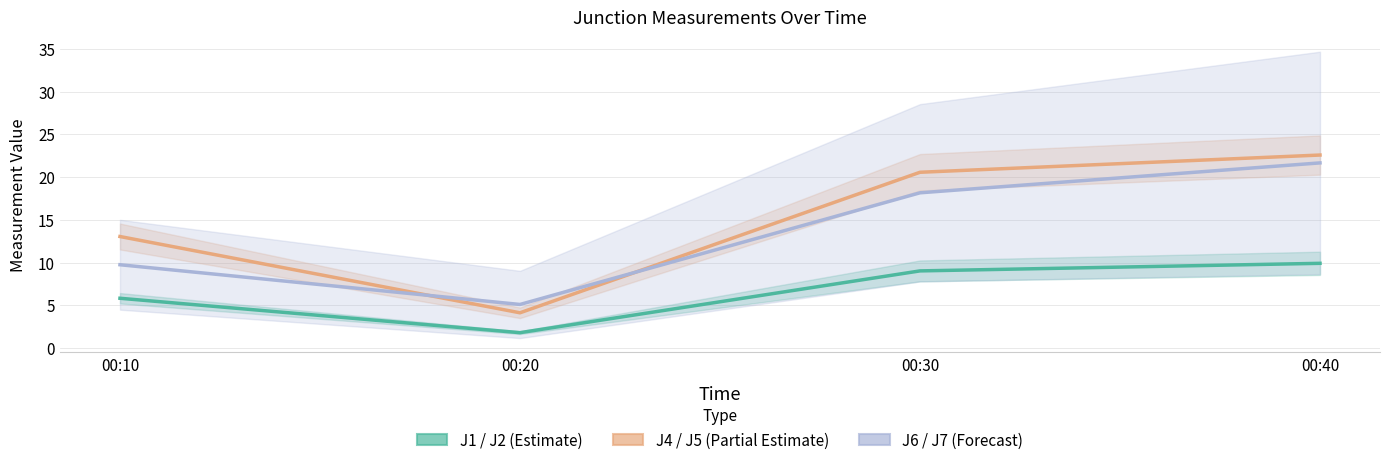

Which series has the largest range (max minus min)?

J4 / J5 (Partial Estimate)